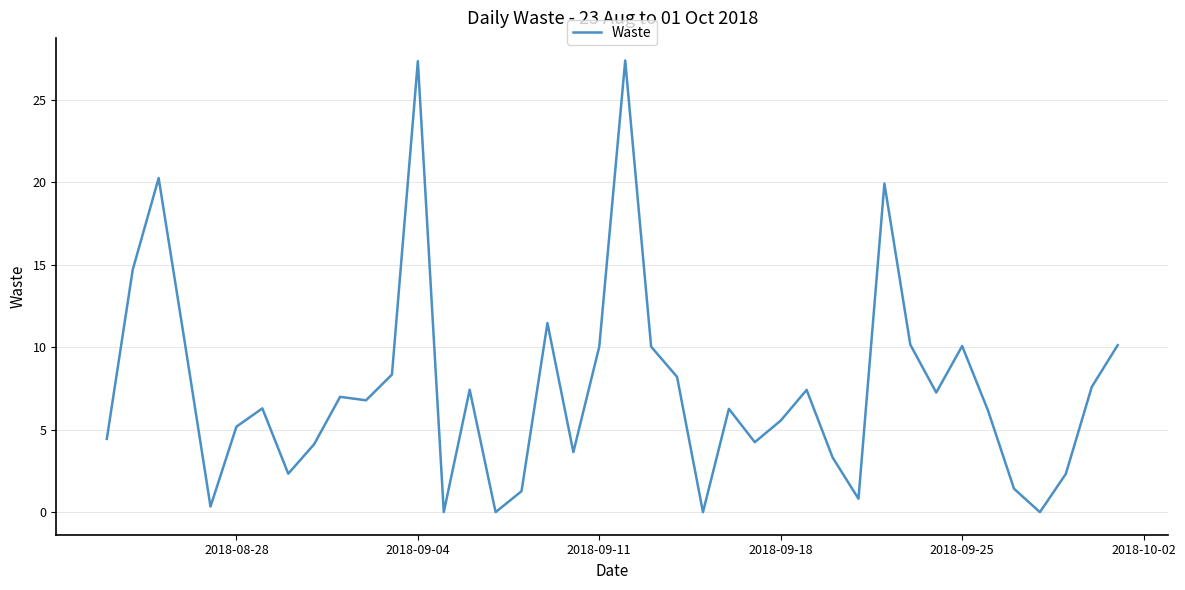

What is the maximum value shown in the chart?

27.4